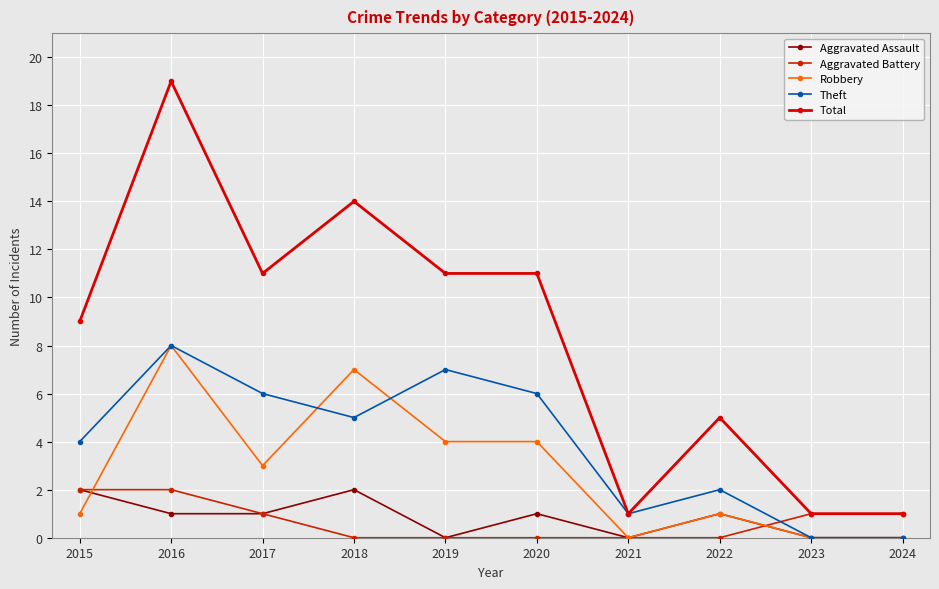

Which category has the highest value in the Aggravated Battery series?

2015